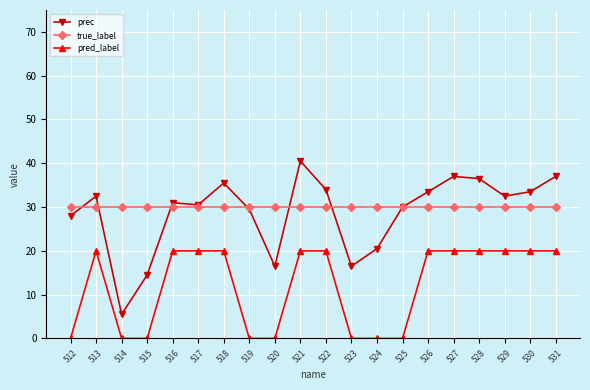

Which series has the largest total across all categories?

true_label